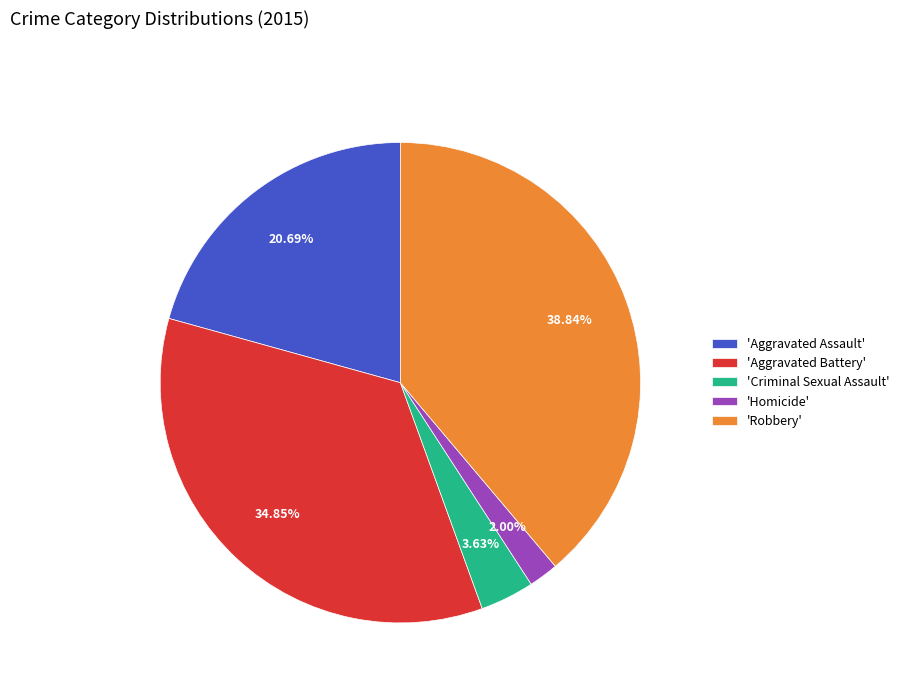

Is the sum of 'Aggravated Battery' and 'Robbery' greater than half?

Yes